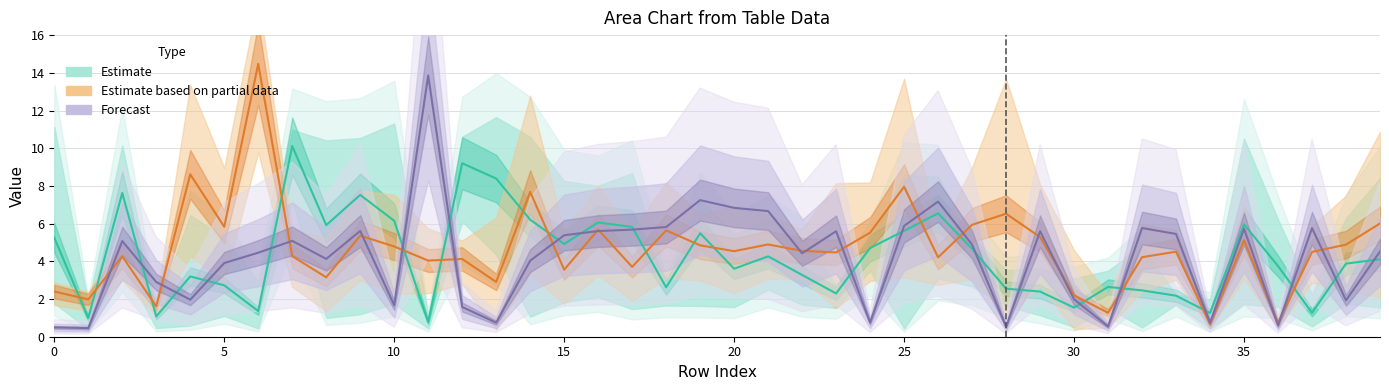

Which series ends up on top after the final intersection of Forecast and Estimate?

Forecast